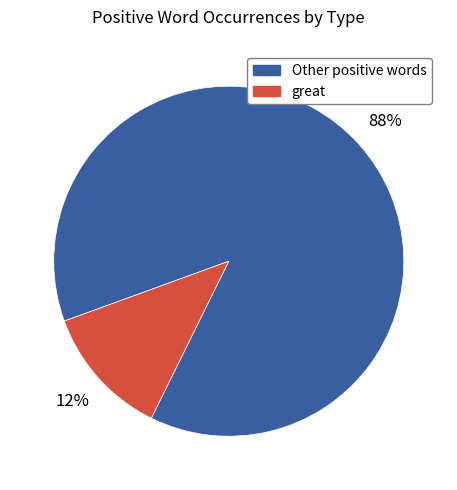

Is the sum of Other positive words and great greater than half?

Yes